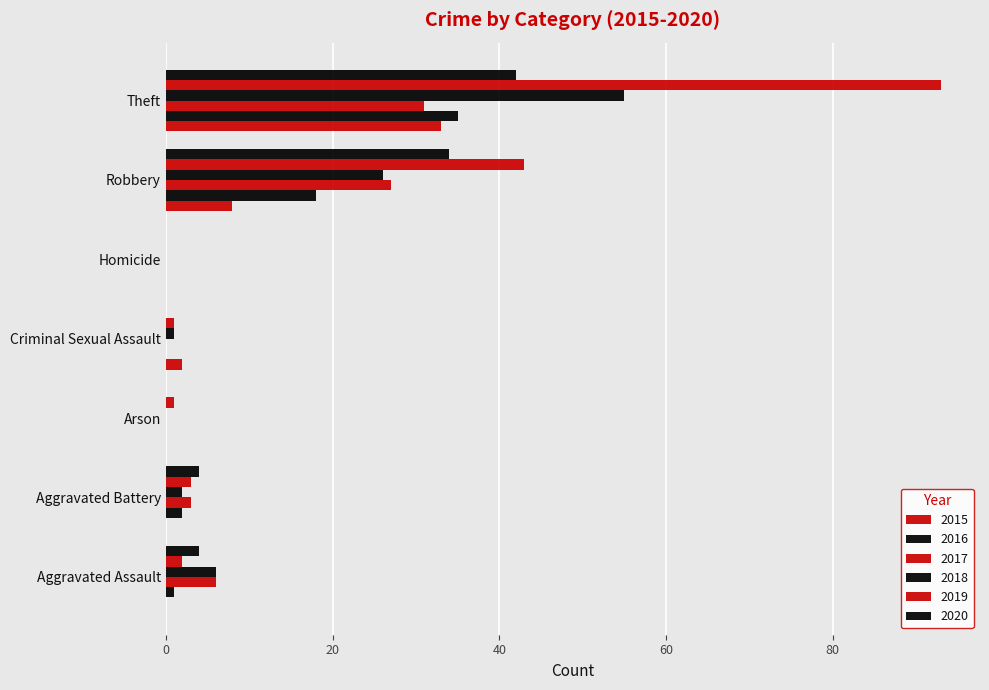

Reading left to right, what are all the values shown in this chart?

2015: Aggravated Assault=0	Aggravated Battery=0	Arson=0	Criminal Sexual Assault=2	Homicide=0	Robbery=8	Theft=33
2016: Aggravated Assault=1	Aggravated Battery=2	Arson=0	Criminal Sexual Assault=0	Homicide=0	Robbery=18	Theft=35
2017: Aggravated Assault=6	Aggravated Battery=3	Arson=0	Criminal Sexual Assault=0	Homicide=0	Robbery=27	Theft=31
2018: Aggravated Assault=6	Aggravated Battery=2	Arson=0	Criminal Sexual Assault=1	Homicide=0	Robbery=26	Theft=55
2019: Aggravated Assault=2	Aggravated Battery=3	Arson=1	Criminal Sexual Assault=1	Homicide=0	Robbery=43	Theft=93
2020: Aggravated Assault=4	Aggravated Battery=4	Arson=0	Criminal Sexual Assault=0	Homicide=0	Robbery=34	Theft=42